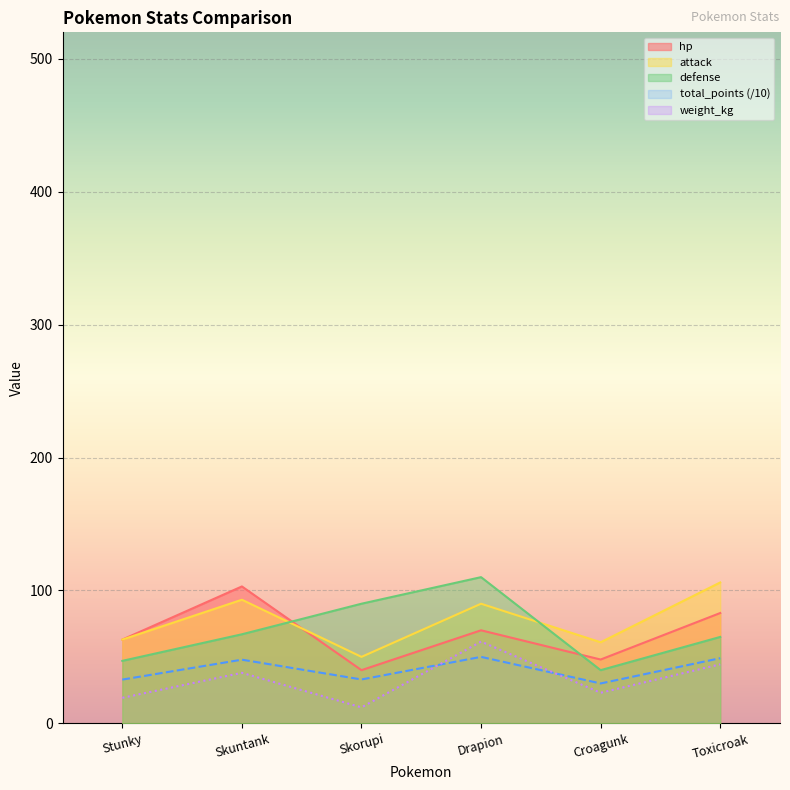

Between Skorupi and Drapion, which is larger?

Drapion